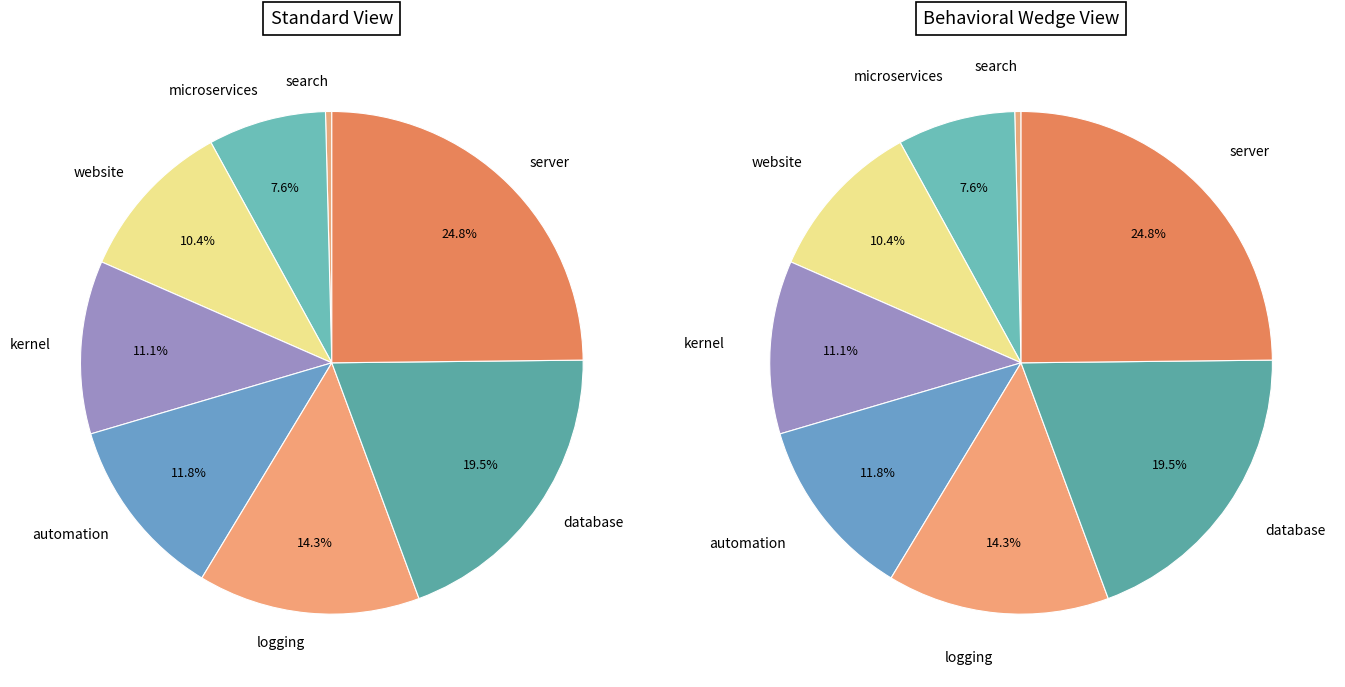

To the nearest percent, what percentage of the pie is automation?

12%